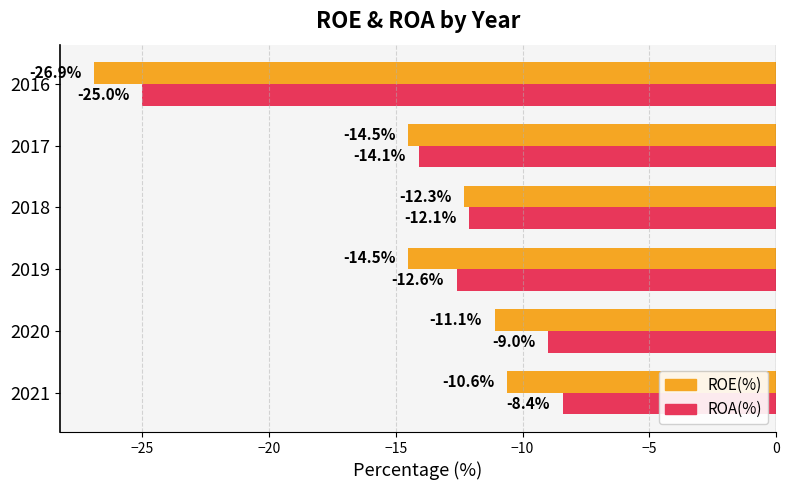

What is the difference between the maximum and second lowest values in the ROE(%) series?

3.9